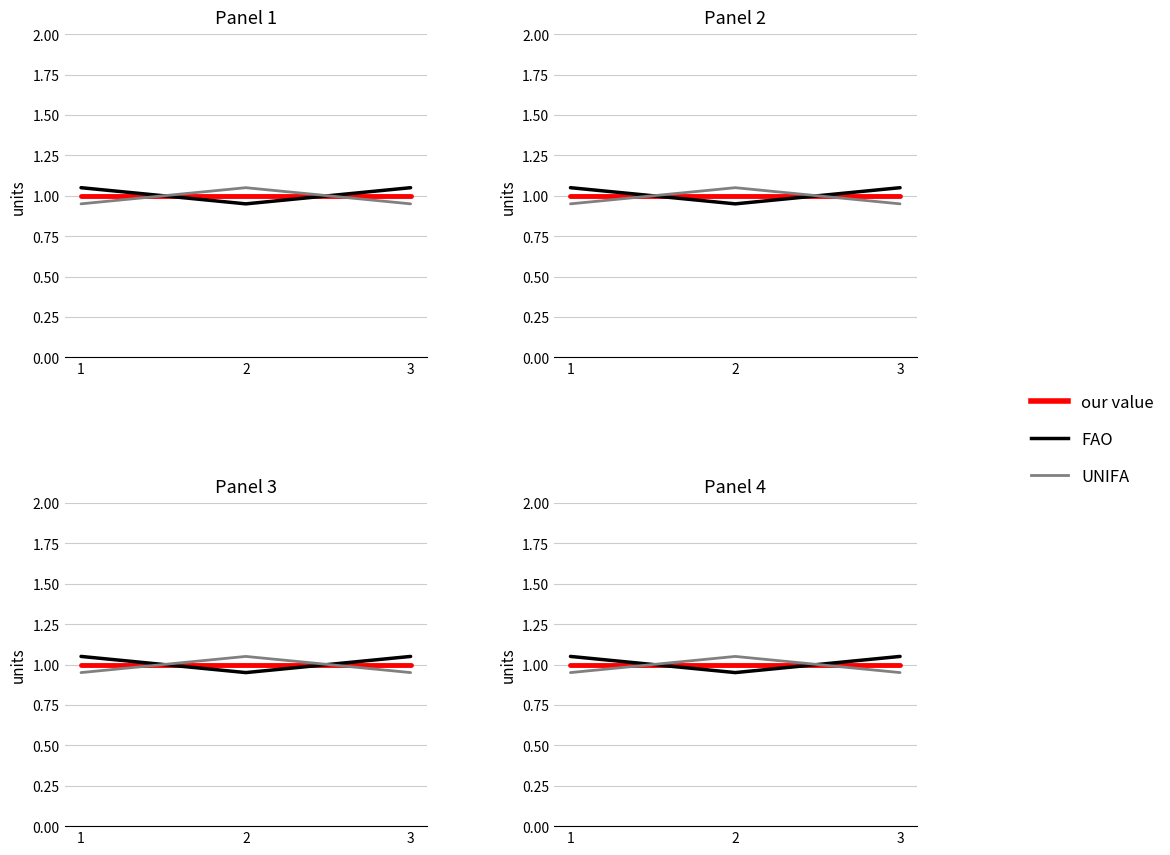

Reading left to right, list all the values displayed in this chart.

our value: 1.0	1.0	1.0
FAO: 1.1	0.9	1.1
UNIFA: 0.9	1.1	0.9